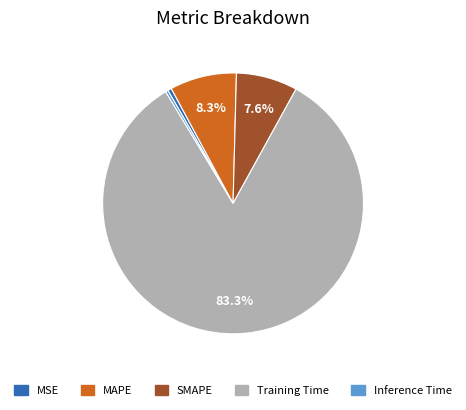

How many segments does this pie chart have?

5